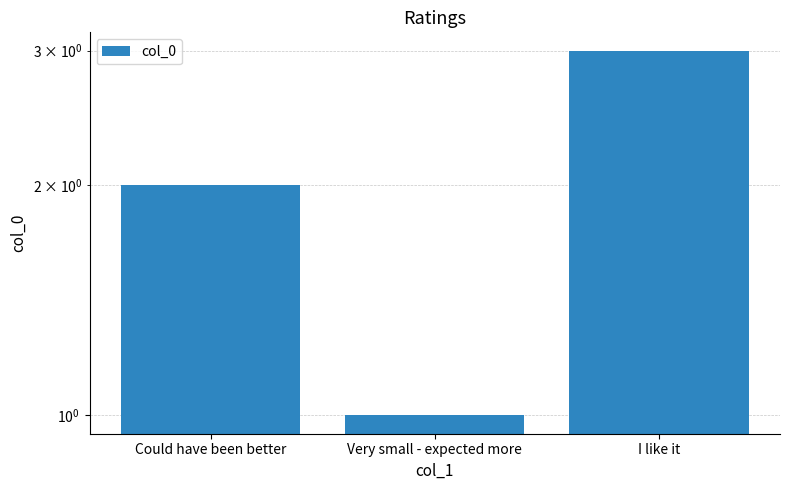

How many series are shown in this chart?

1